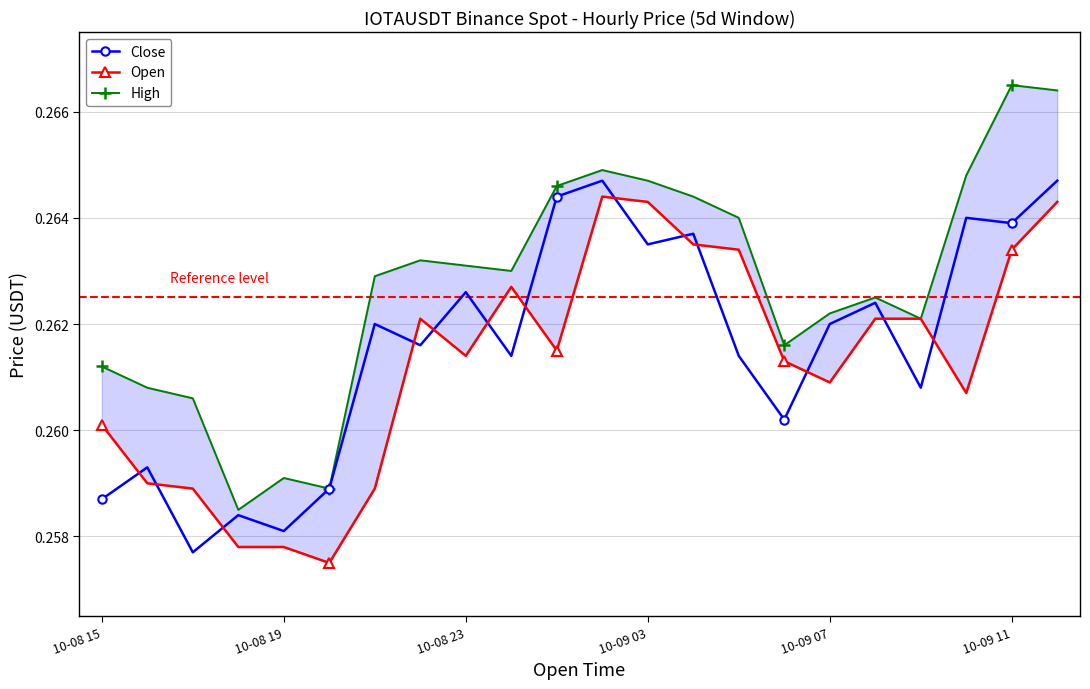

What is the smallest value displayed?

0.3